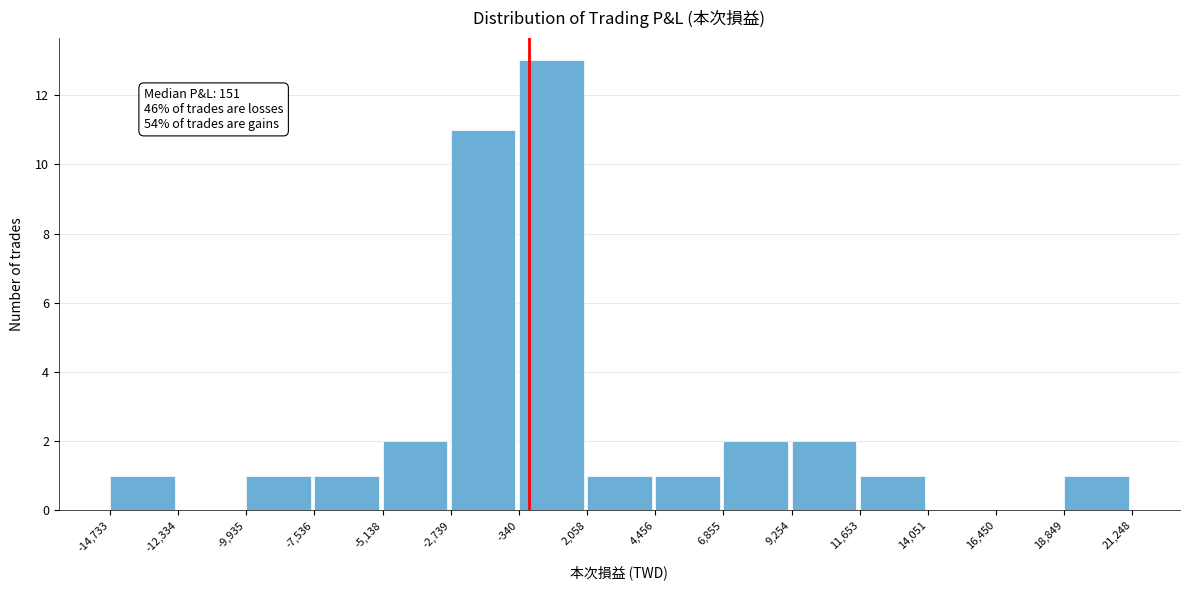

Over which range of the x-axis is the bar tallest?

-340 to 2,058